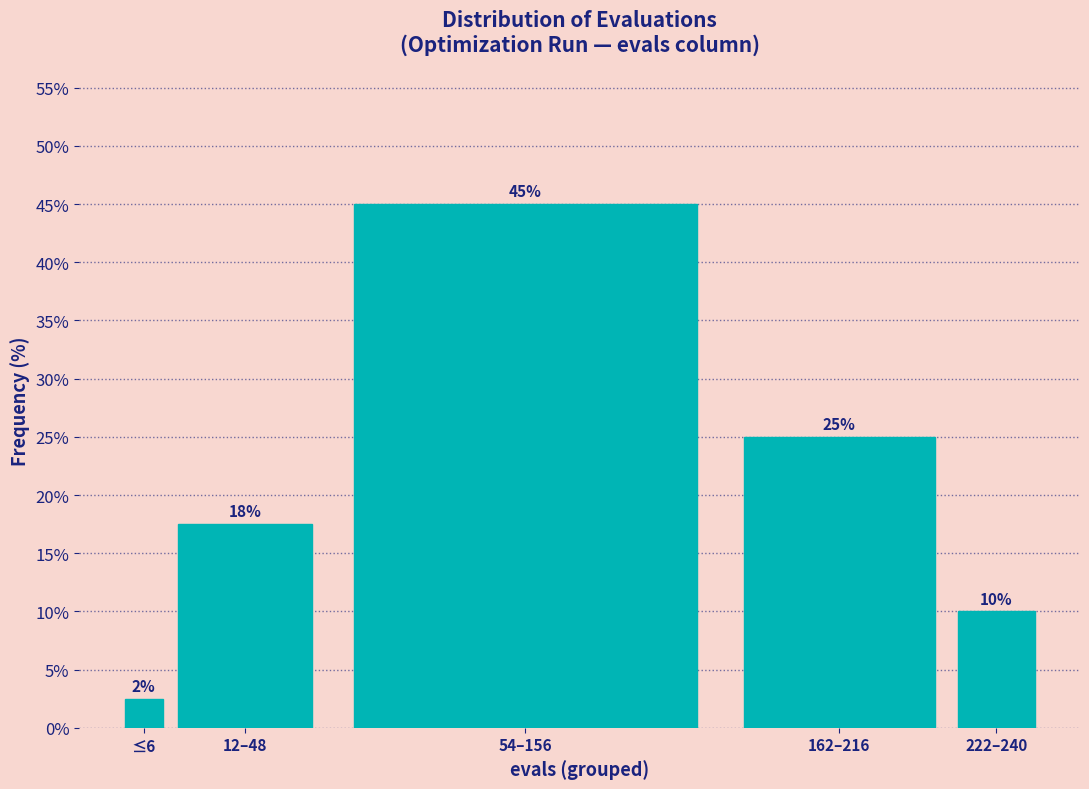

What is the maximum value shown in the chart?

45.0